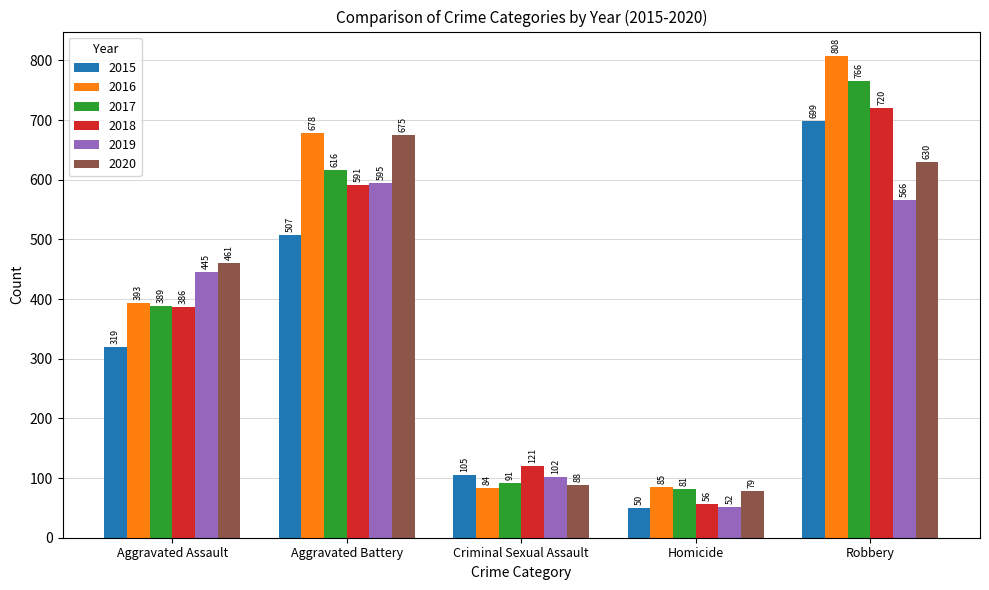

Rank the categories by 2018 value from highest to lowest.

Robbery, Aggravated Battery, Aggravated Assault, Criminal Sexual Assault, Homicide